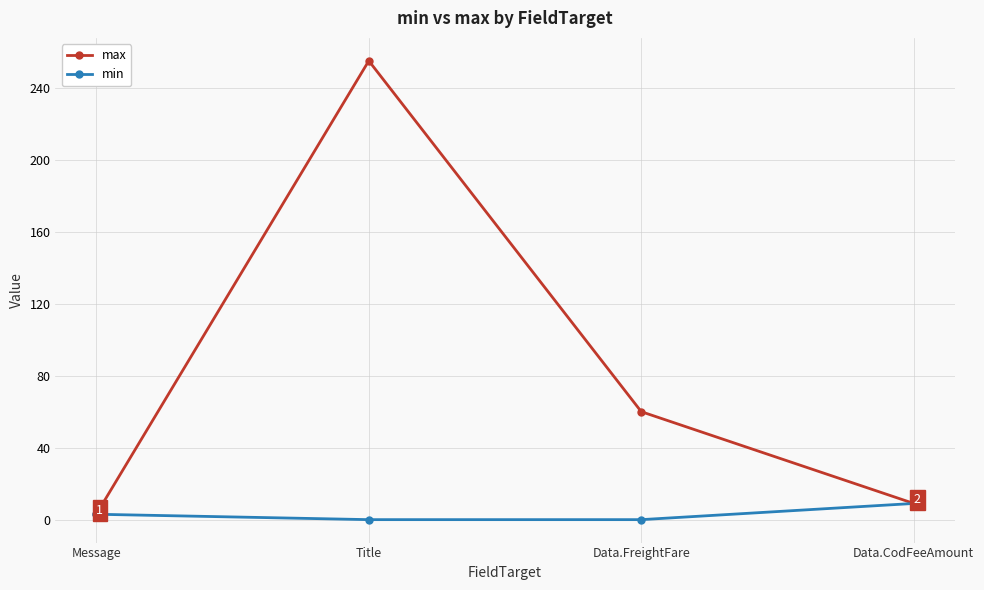

True or false: max has more than 2 interior local peaks.

False